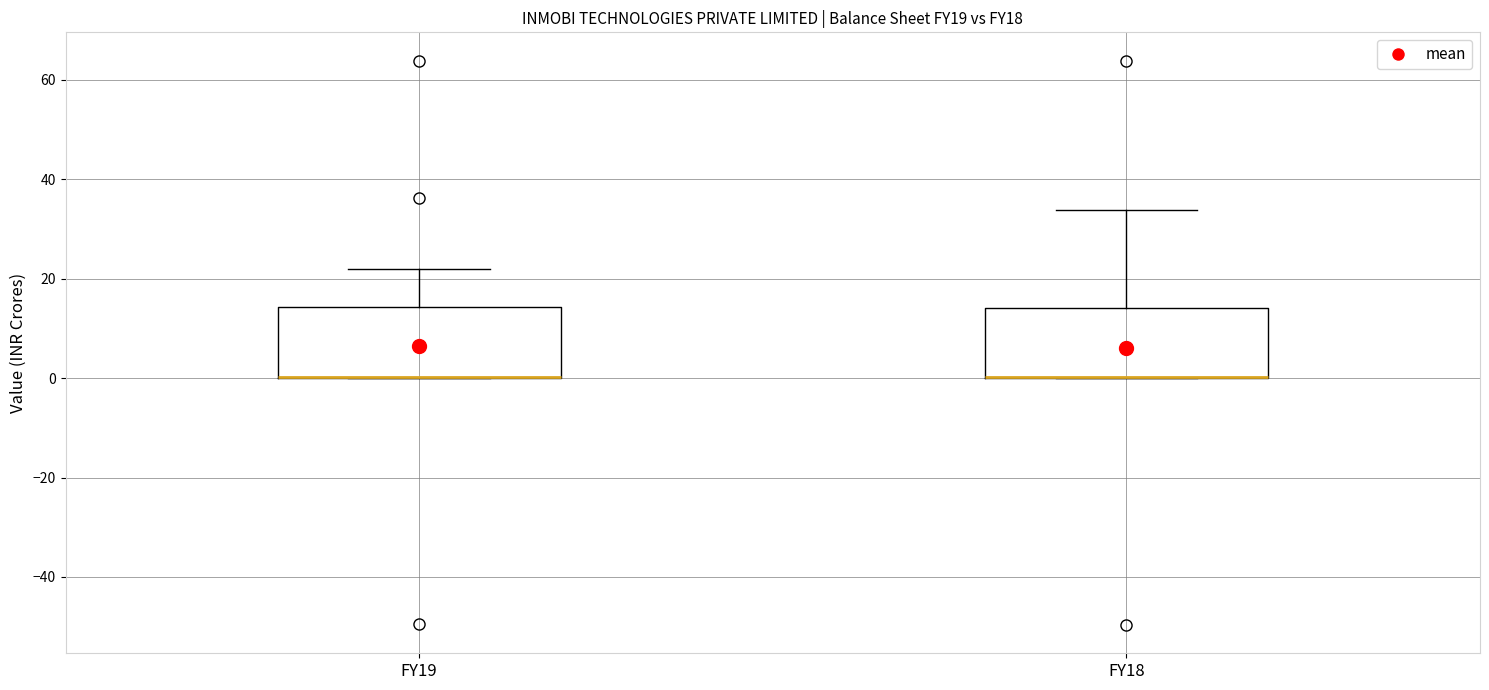

Reading left to right, read every box against the y-axis: the position of its median line, the range the box covers, and the ends of its whiskers. The values are not printed on the chart, so give them approximately, as read against the axis.

FY19: median 0 (drawn on the box's lower edge), box 0 to 14, whiskers 0 to 22
FY18: median 0 (drawn on the box's lower edge), box 0 to 14, whiskers 0 to 34